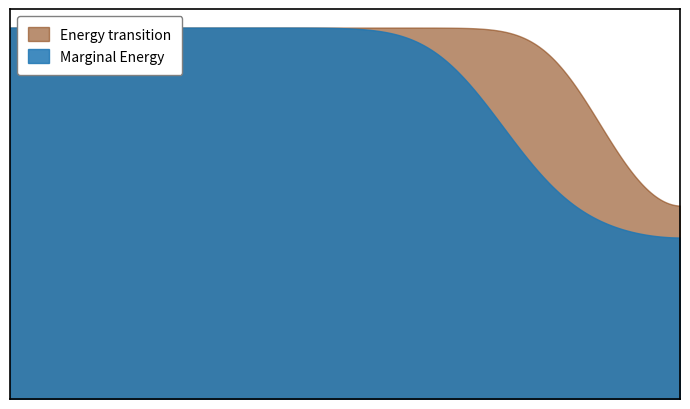

How many Energy transition values are between 1 and 2?

24